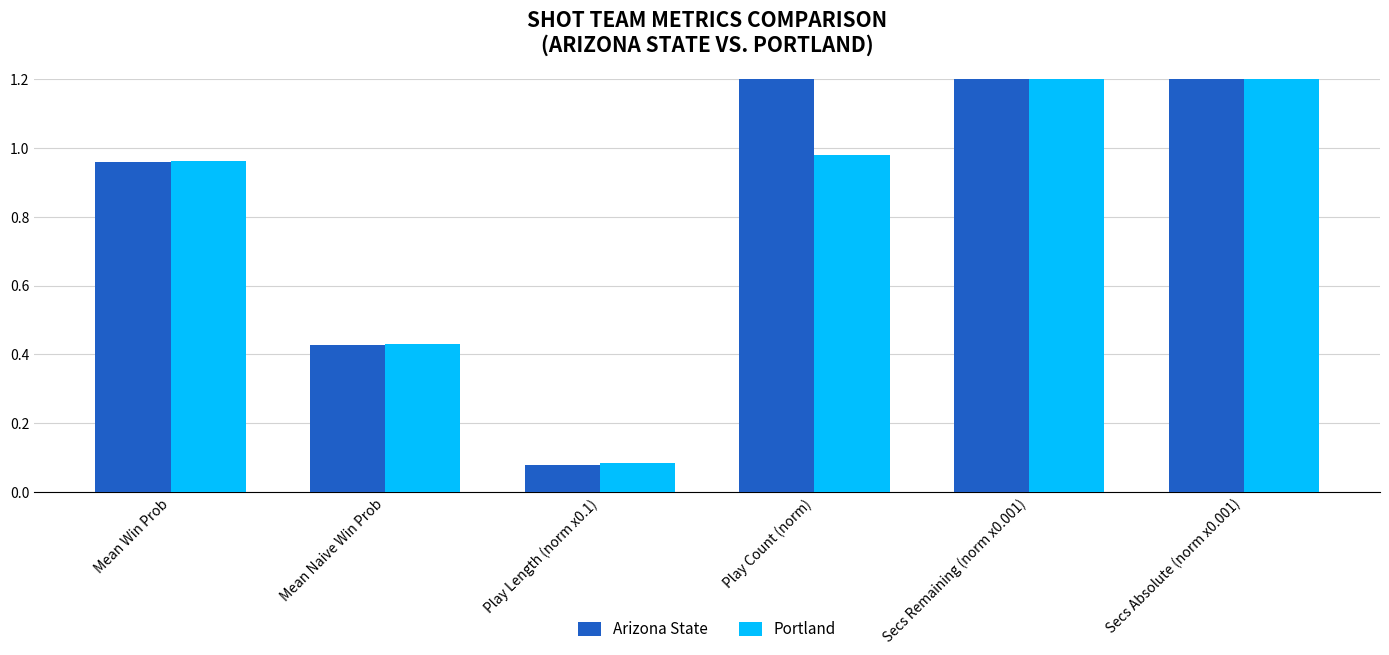

How many data points in Arizona State are less than 1?

3